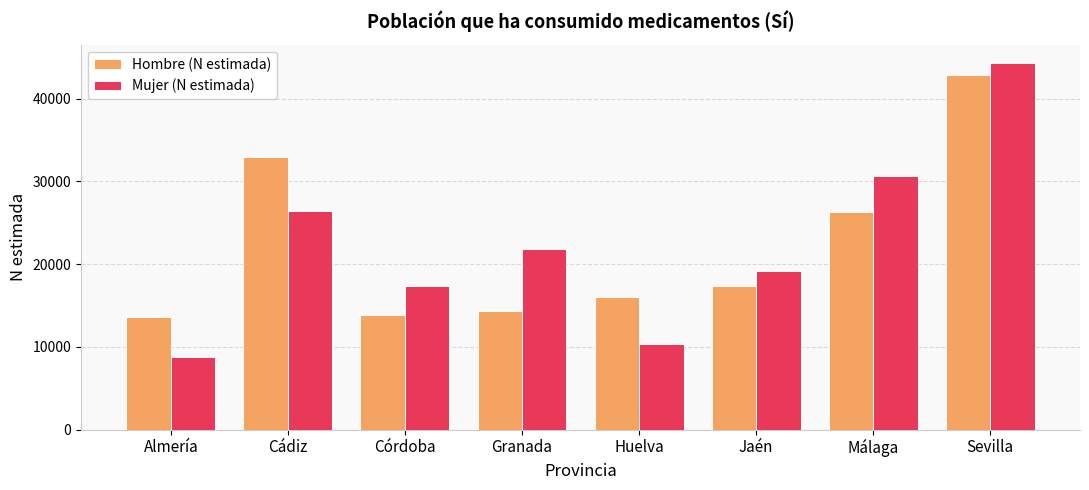

What is the difference between the maximum and second lowest values in the Hombre (N estimada) series?

29094